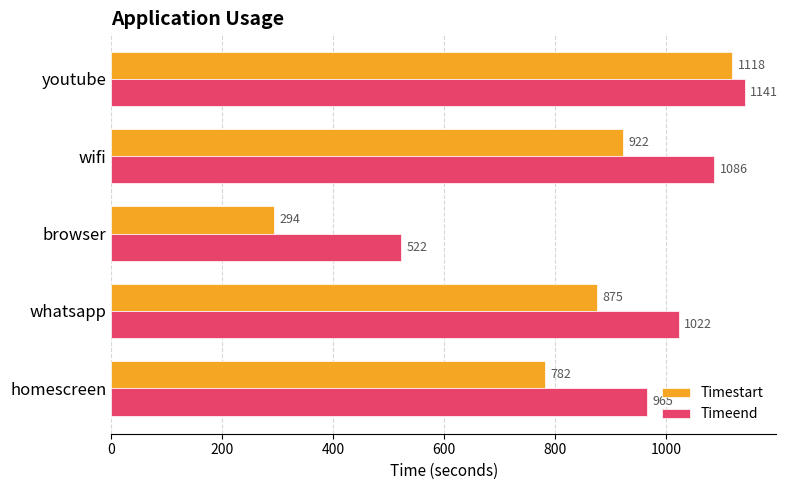

How many distinct data groups are displayed?

2